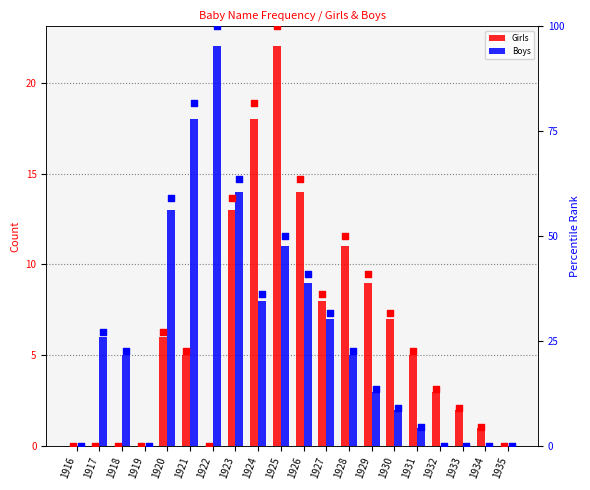

Which series contains the highest Y value?

Girls %